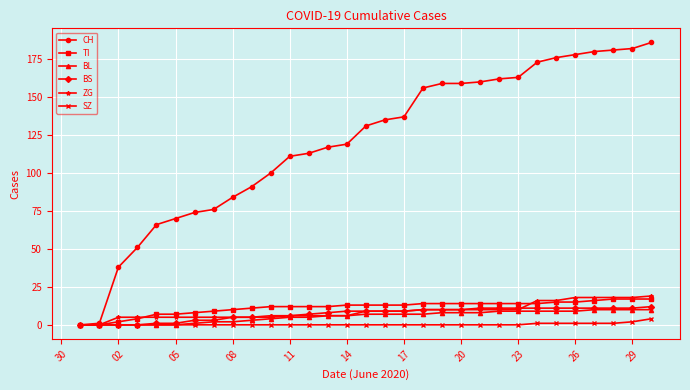

What is the difference between the maximum and minimum values in the TI series?

17